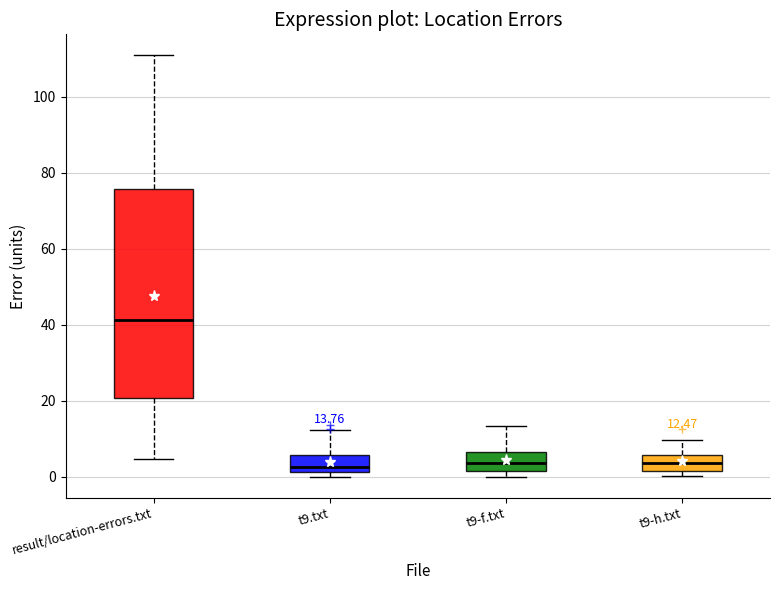

Which box is the tallest, from its lower edge to its upper edge?

result/location-errors.txt